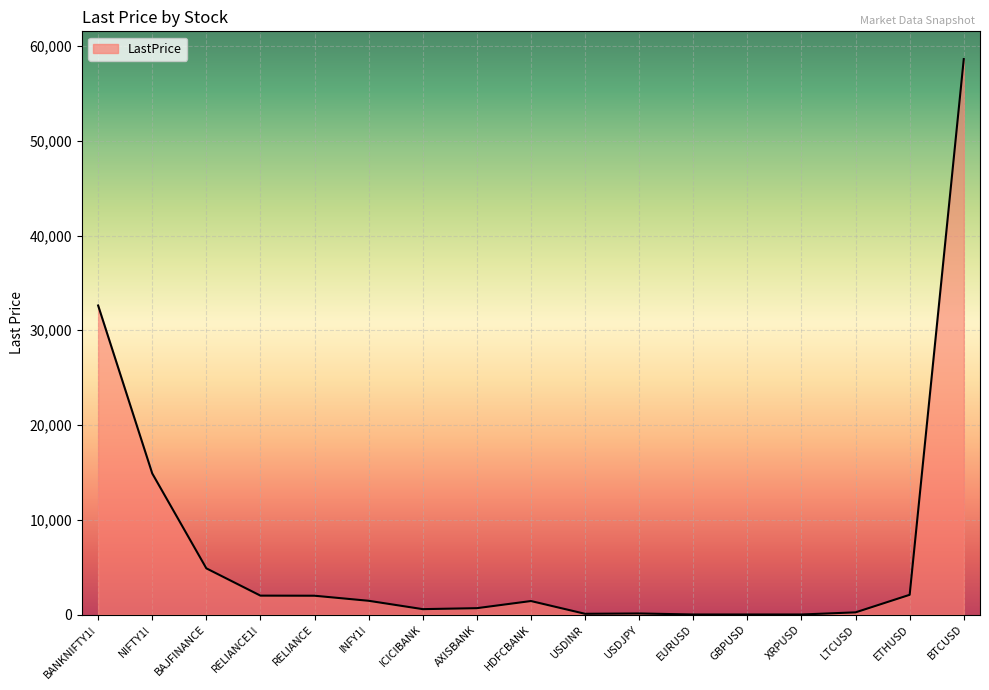

What is the change in value from RELIANCE to USDJPY?

-1872.2